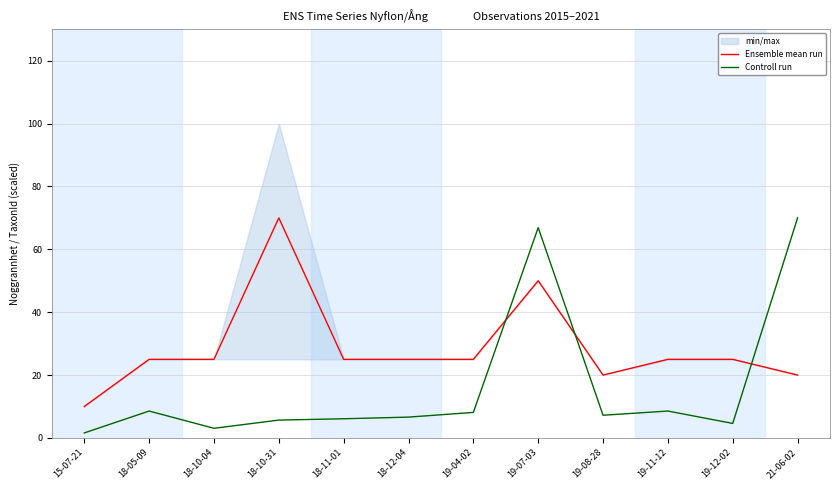

What is the difference between the maximum and minimum values in the Ensemble mean run series?

60.0